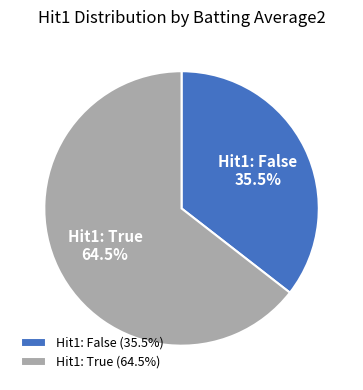

Combined, what portion of the pie is Hit1: True and Hit1: False?

100.0%